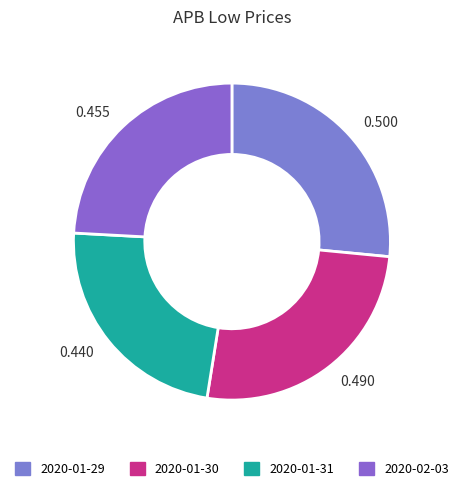

How many segments does this pie chart have?

4